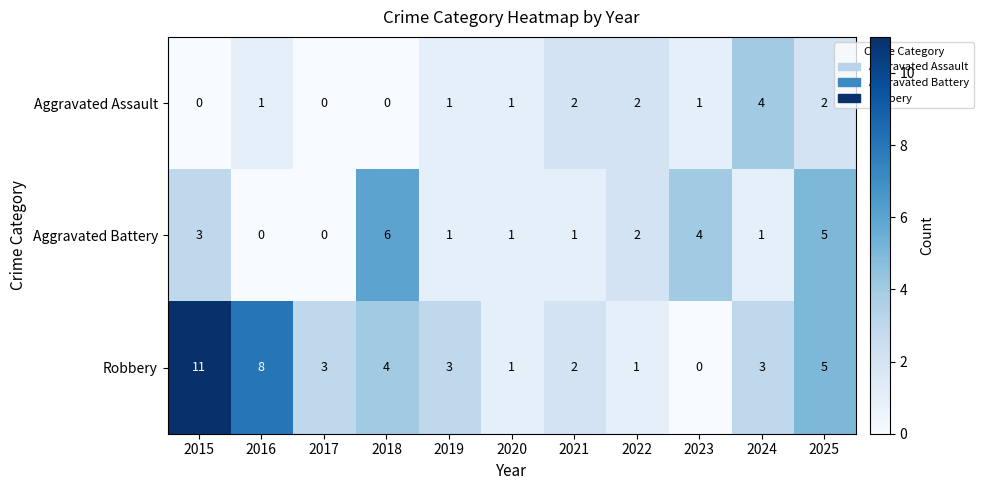

Count the Aggravated Assault values in the range 0 to 2.

10